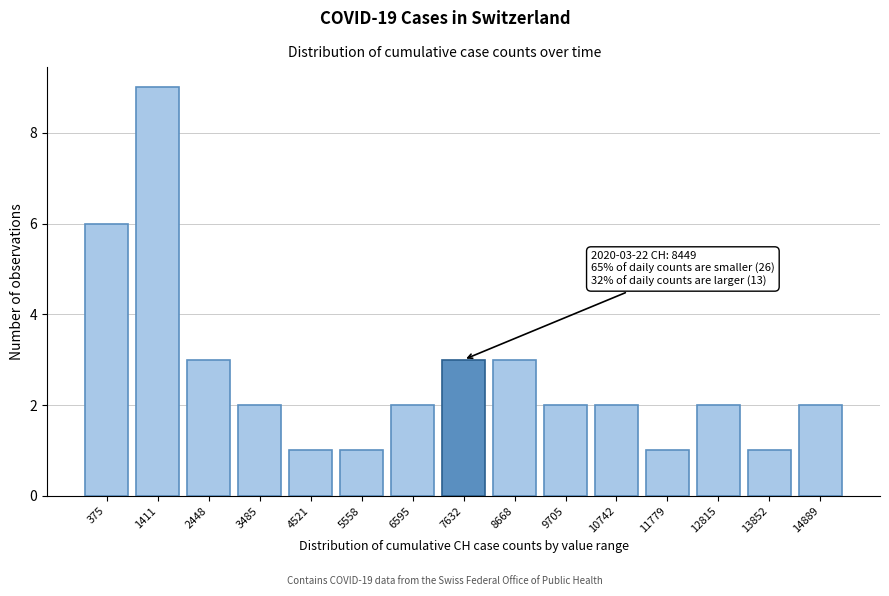

Reading left to right, list all the values displayed in this chart.

6	9	3	2	1	1	2	3	3	2	2	1	2	1	2